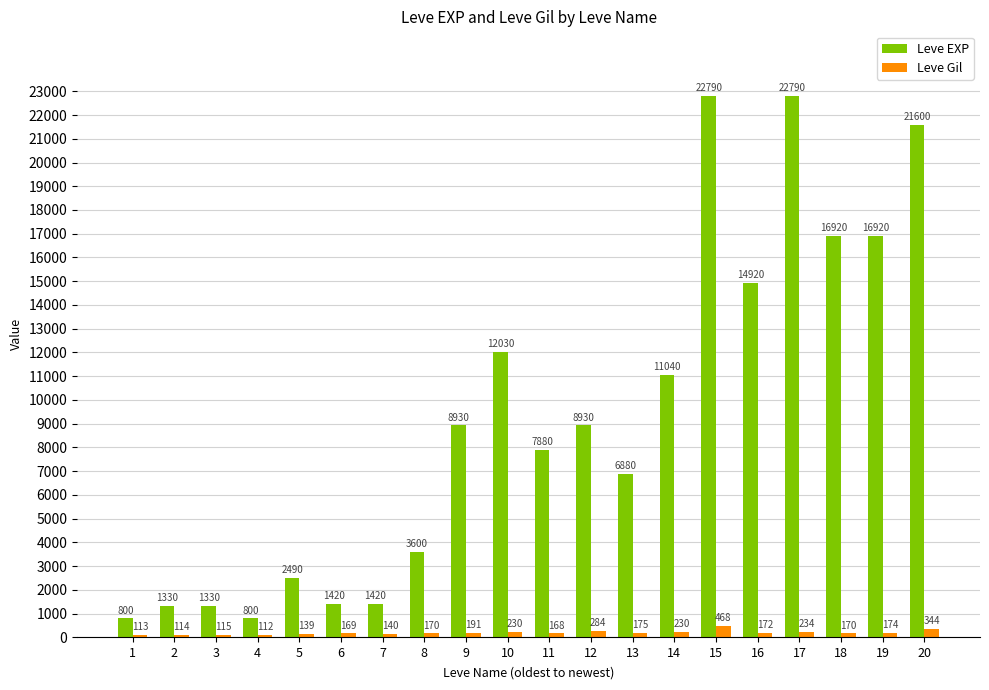

What is the difference between the maximum and second lowest values in the Leve Gil series?

355